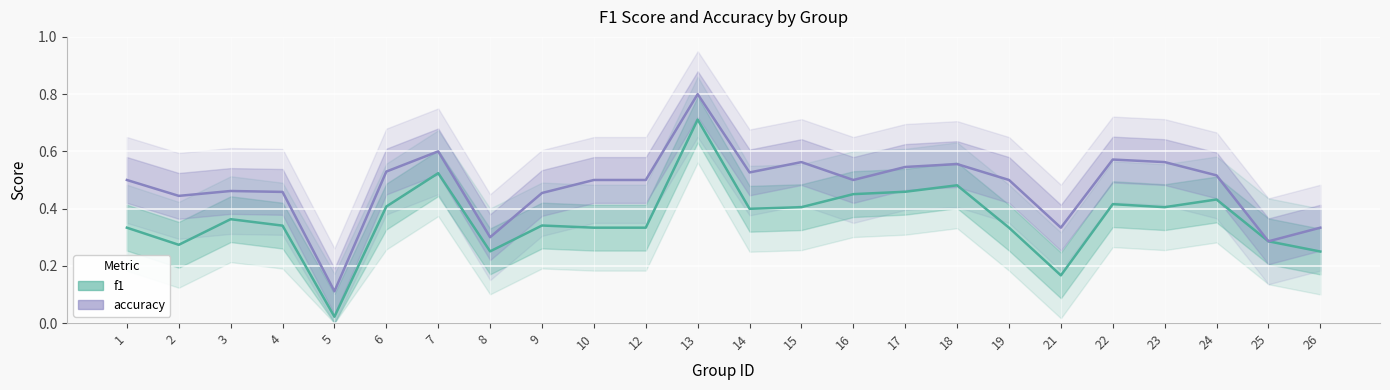

Where is the first local minimum for f1?

2